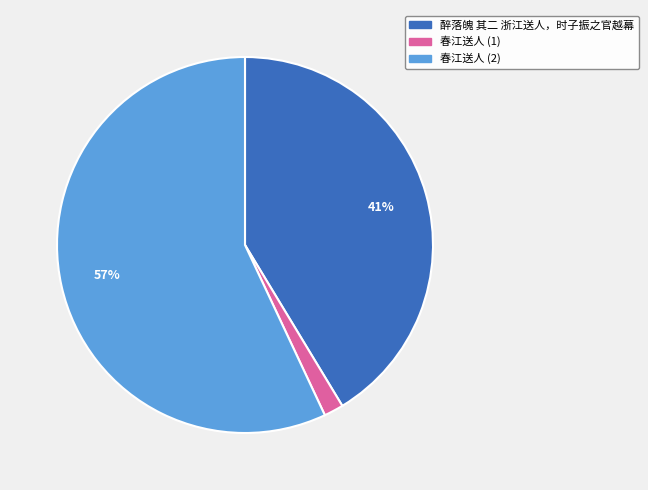

Which has a higher value, 春江送人 (2) or 春江送人 (1)?

春江送人 (2)